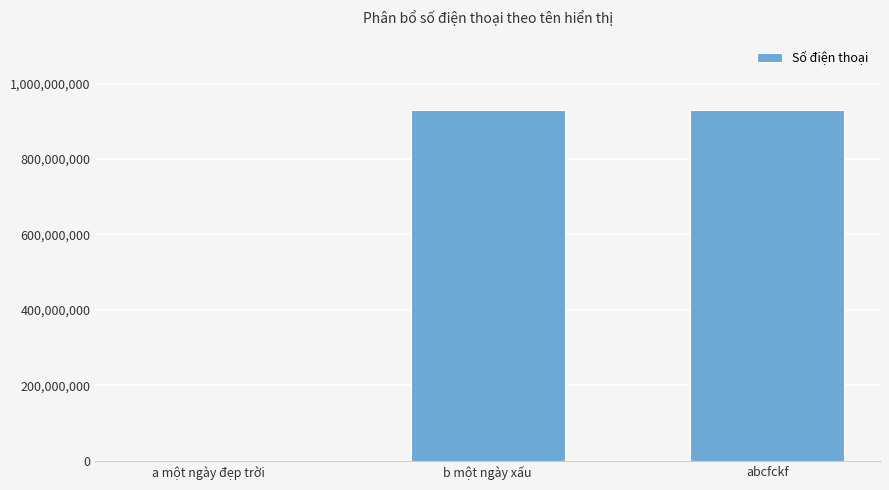

Are the bars horizontal?

No